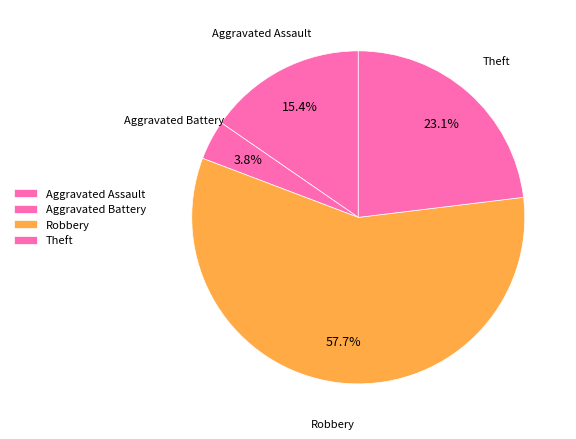

The Theft slice represents 32% of the pie. True or false?

False